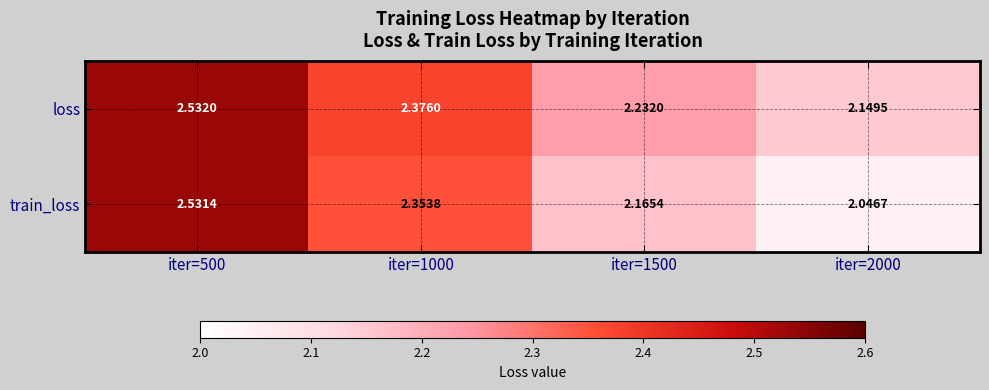

Is the value of train_loss at iter=1500 greater than the value of loss at iter=2000?

Yes